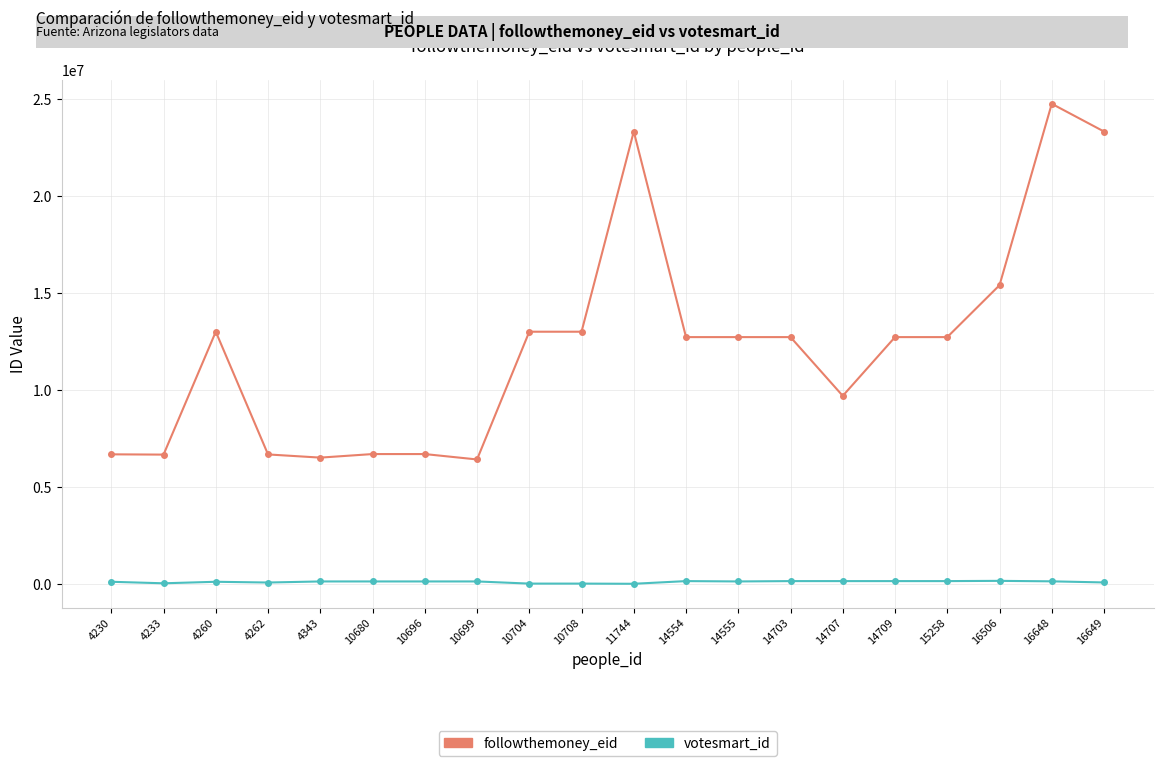

How many lines are shown in the chart?

2